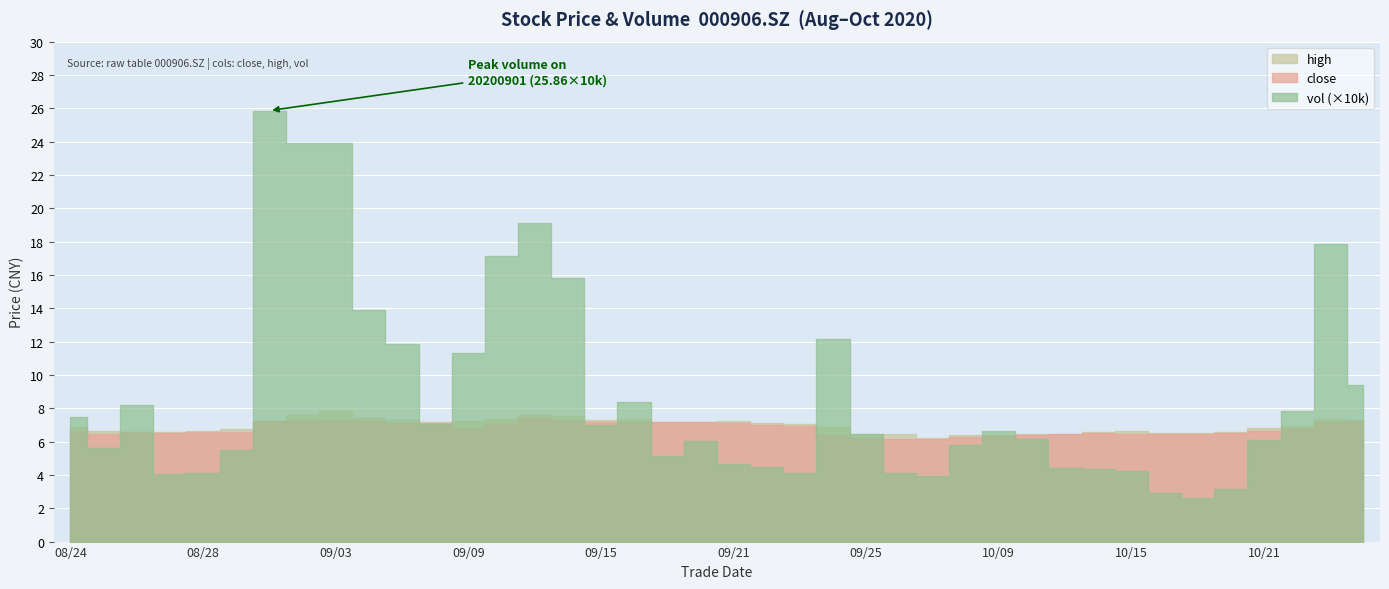

What is the sum of all close values?

271.5